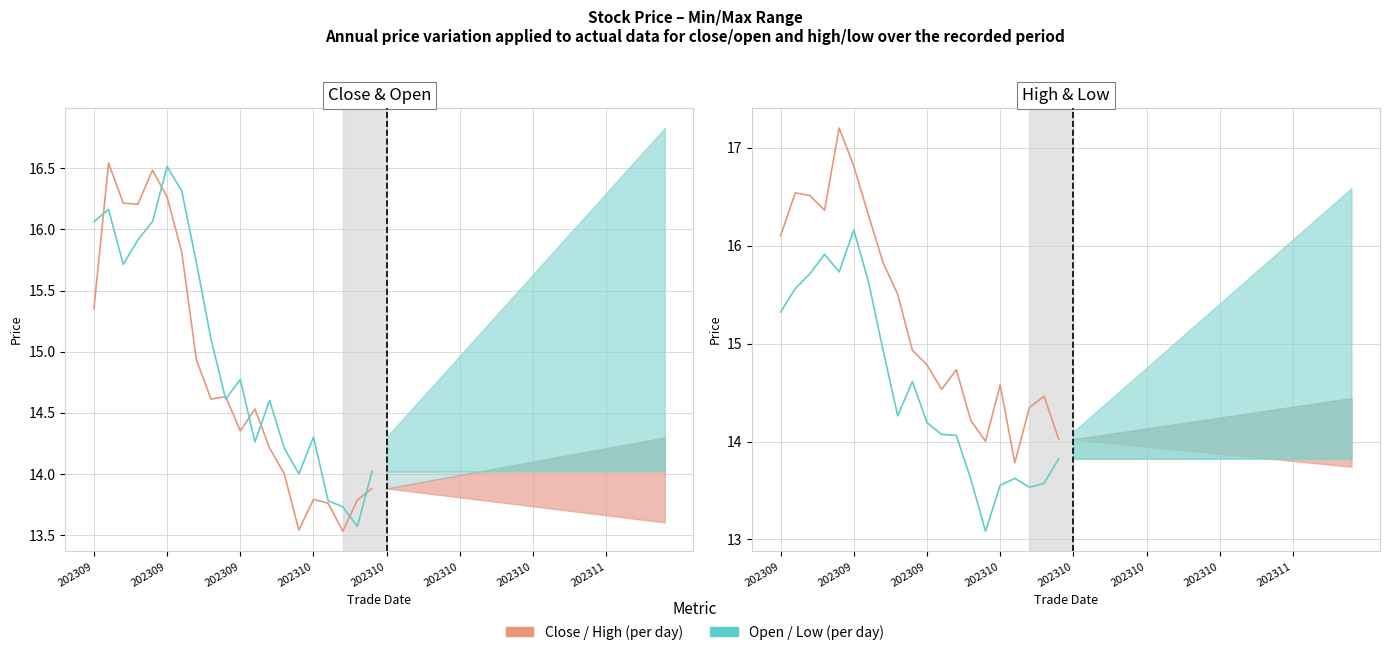

How many lines are shown in the chart?

4